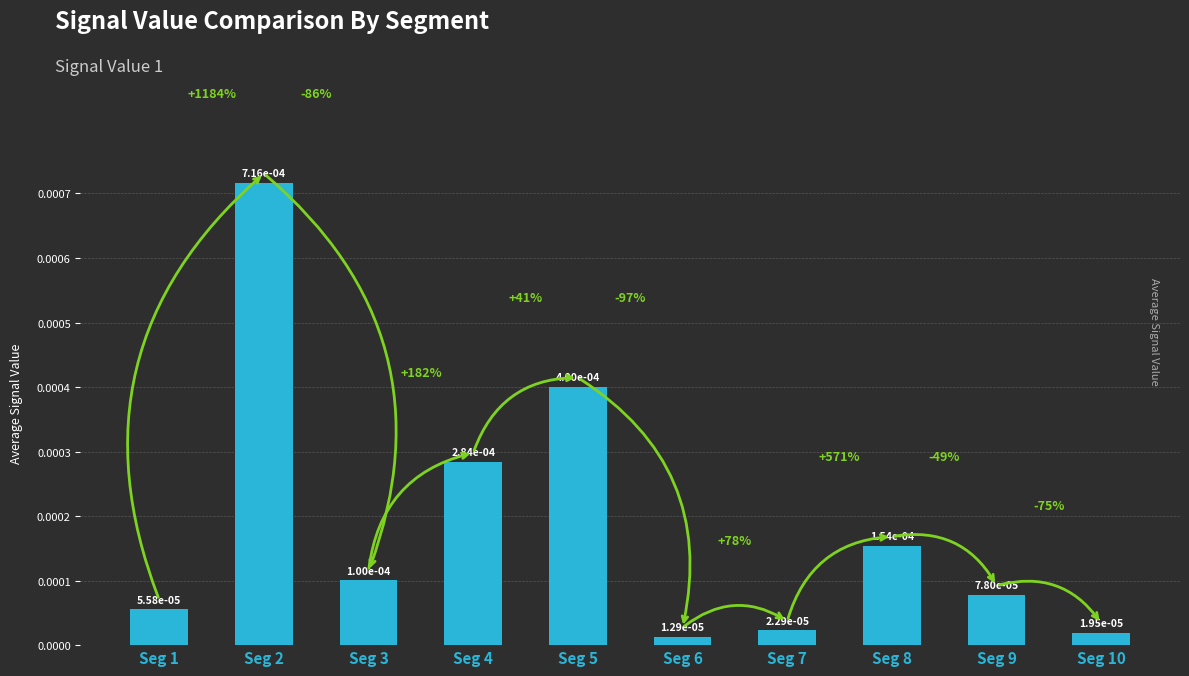

Rank the categories by value from highest to lowest.

Seg 2, Seg 5, Seg 4, Seg 8, Seg 3, Seg 9, Seg 1, Seg 7, Seg 10, Seg 6